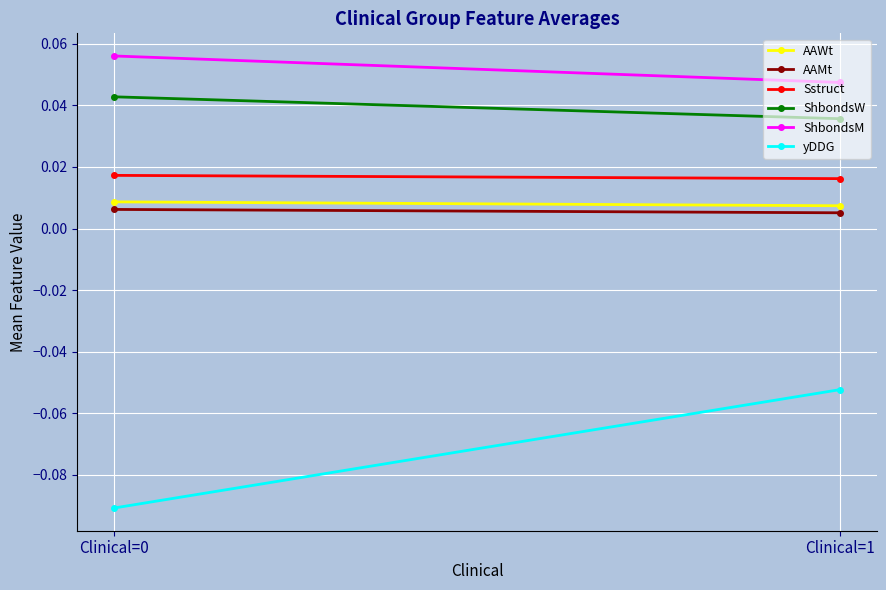

Between Clinical=0 and Clinical=1, which series saw the biggest shift?

yDDG